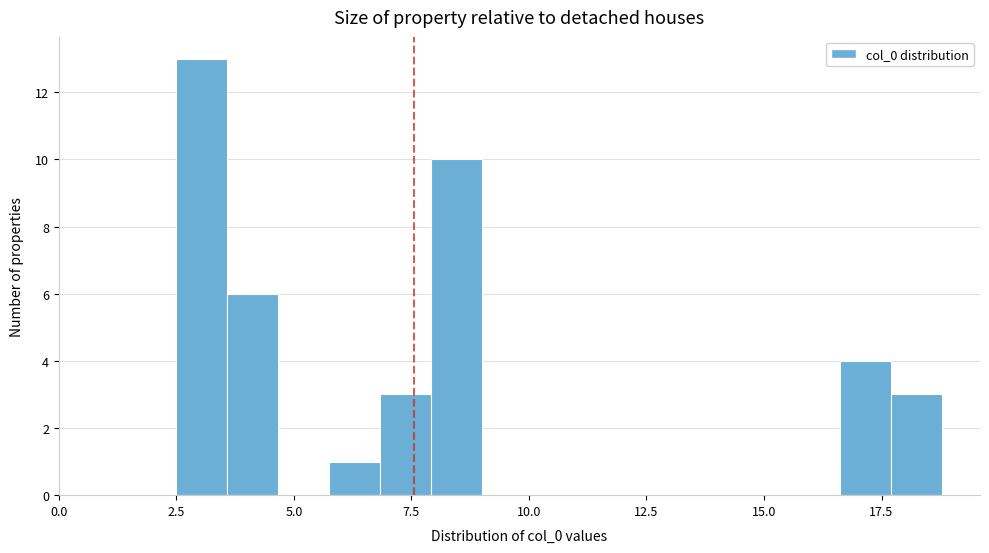

Read against the x-axis, roughly where is the centre of the tallest bar?

3.0